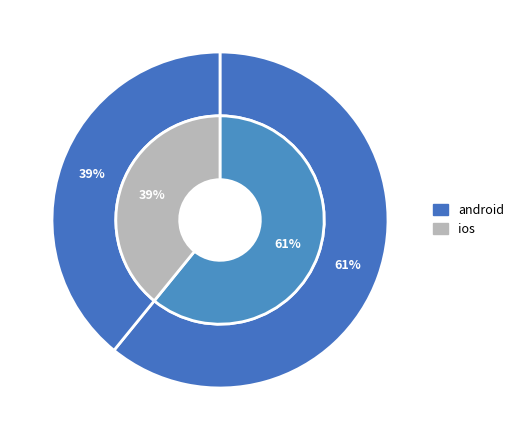

Rank the categories by value from lowest to highest.

ios, android